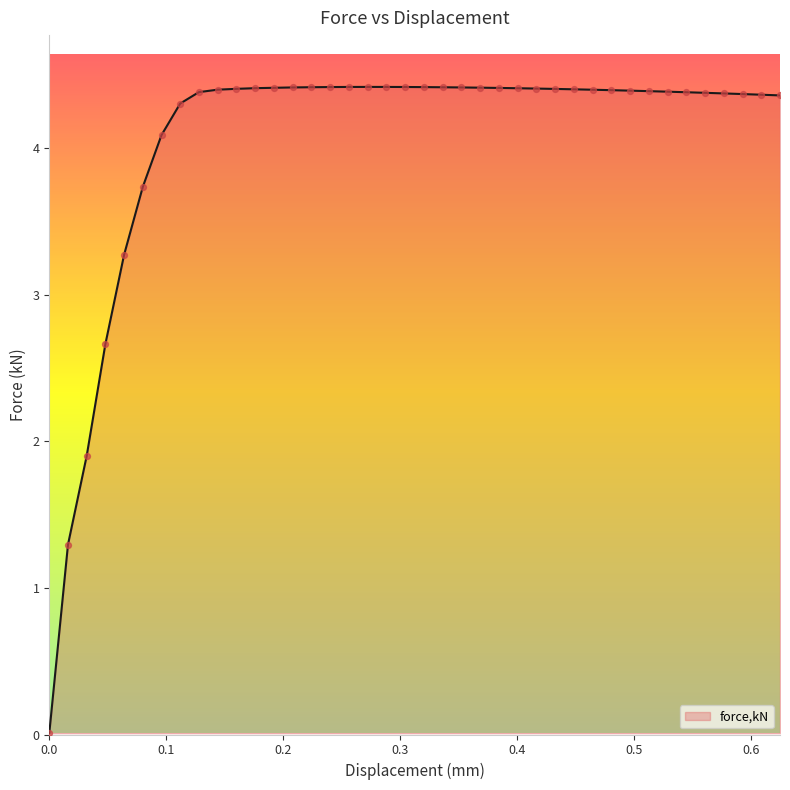

What is the greatest value displayed?

4.4